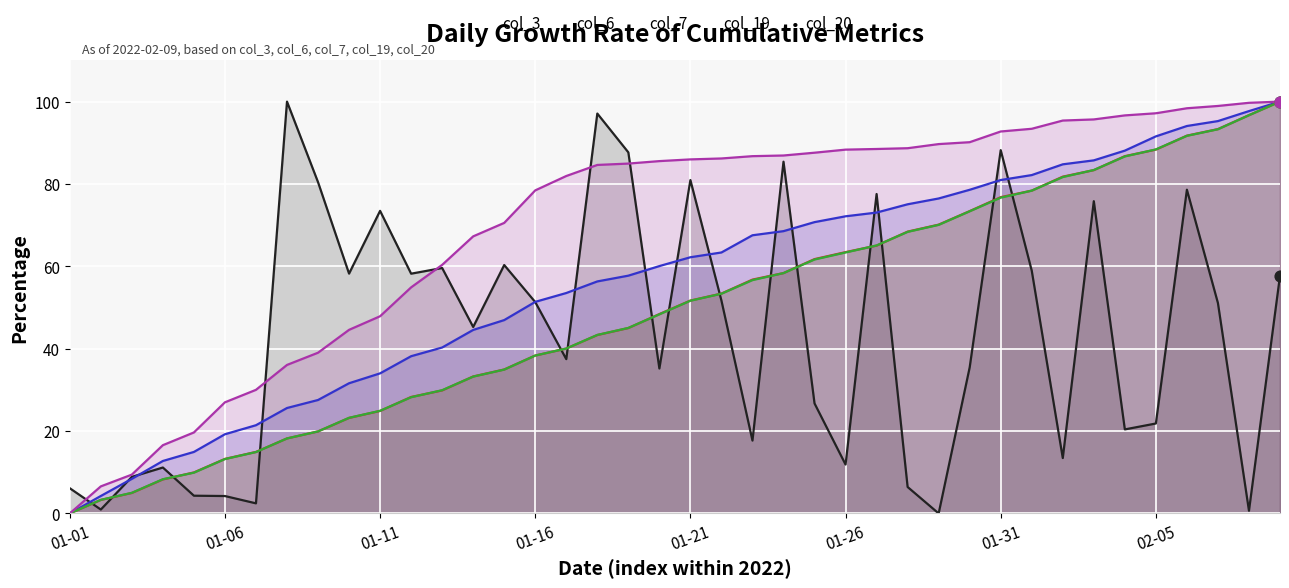

Which series reaches the minimum Y coordinate?

col_3